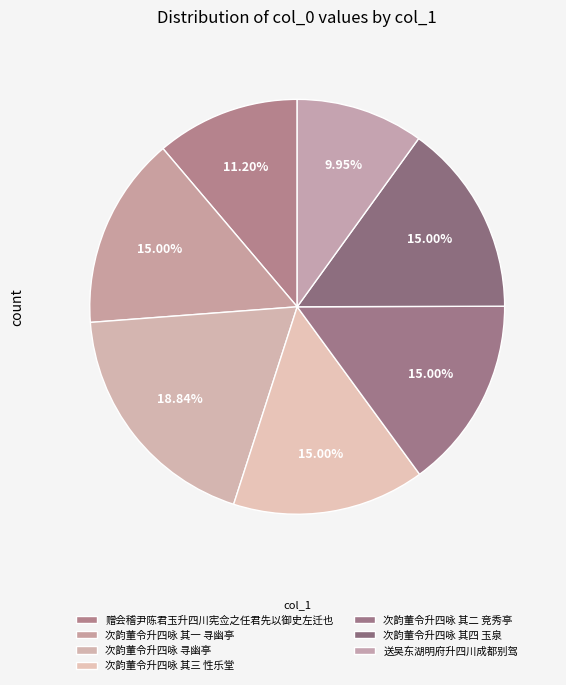

What is the change in value from 赠会稽尹陈君玉升四川宪佥之任君先以御史左迁也 to 次韵董令升四咏 其三 性乐堂?

+224215